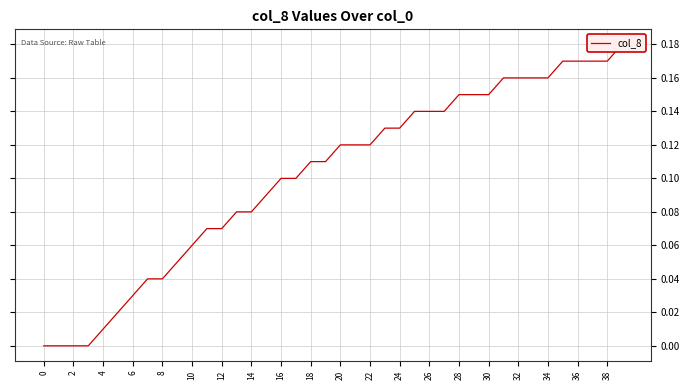

True or false: there are more than 1 points higher than both neighbors.

False